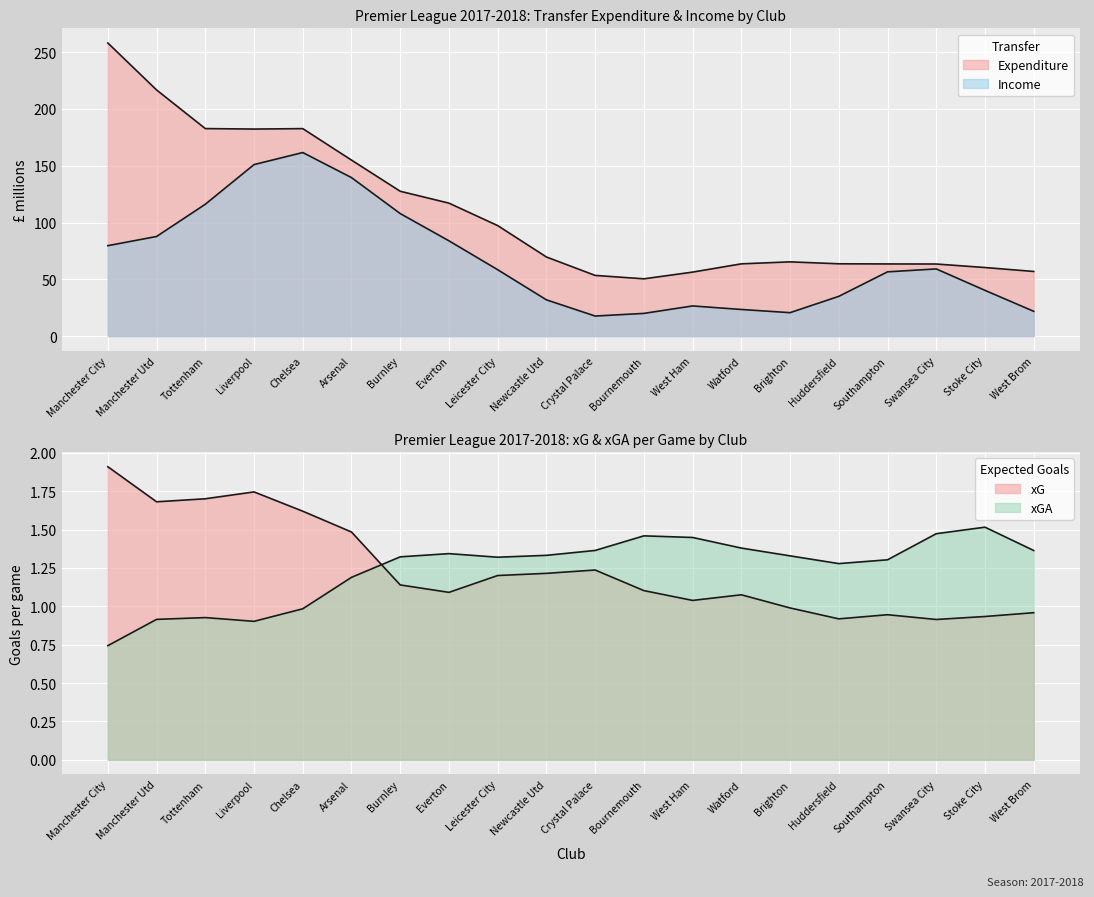

What is the label of the 20th point from the left?

West Brom